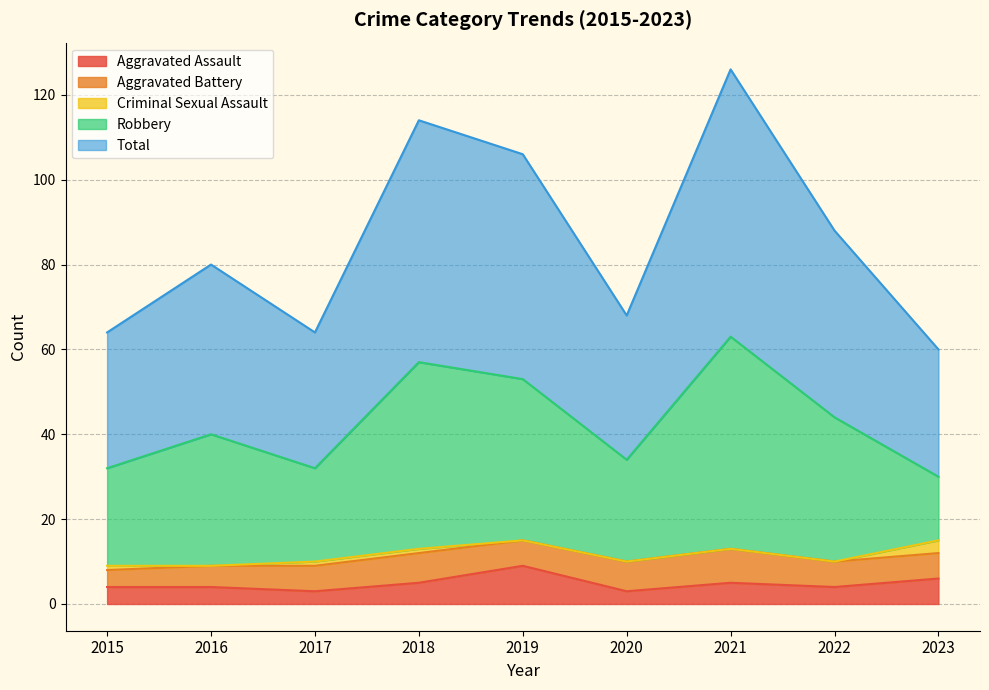

How many data points in Total are above 80?

4